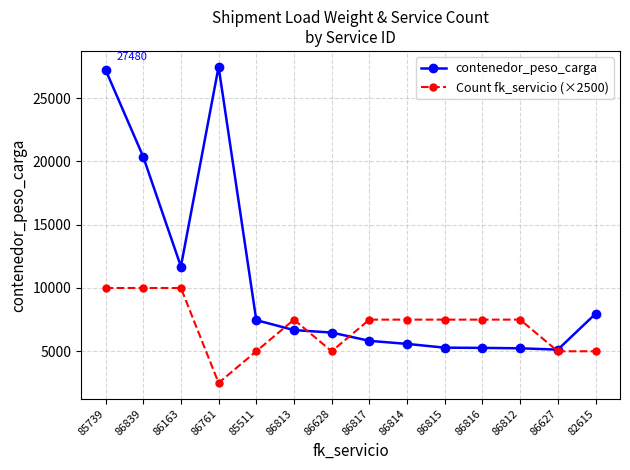

What position from the left is 86839?

2